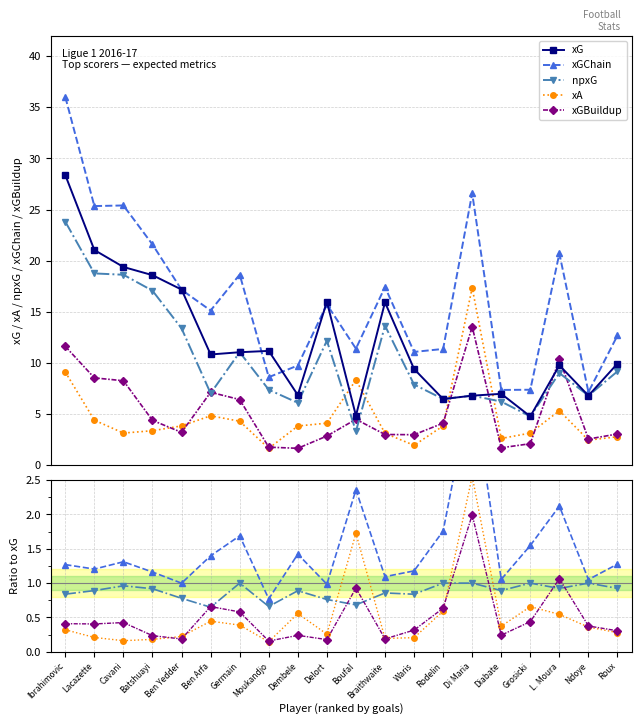

How many categories are shown in the chart?

20